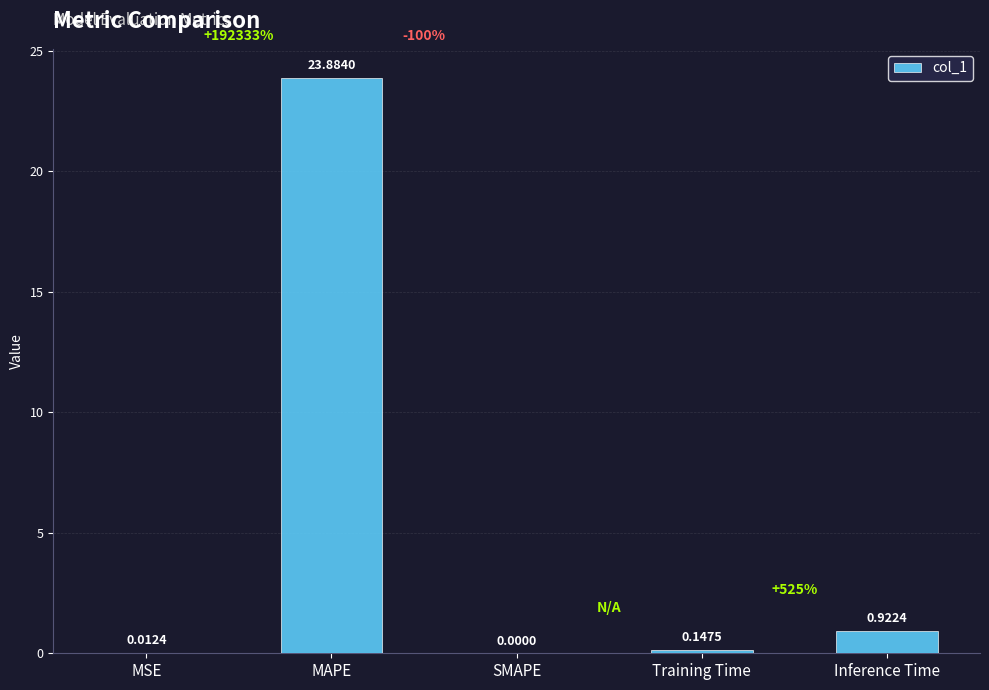

How many data points are above 0?

4